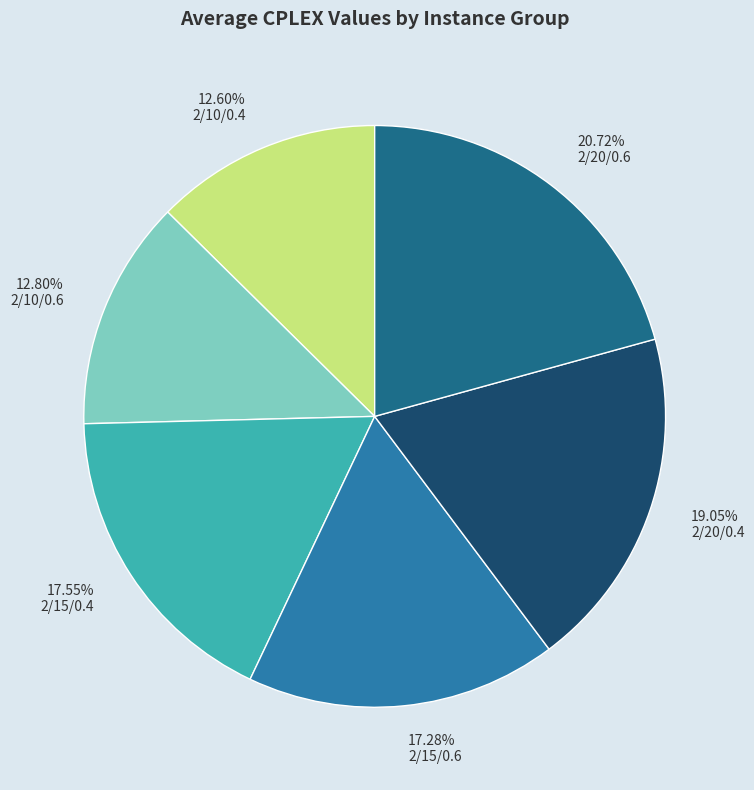

Is there a majority slice in this chart?

No